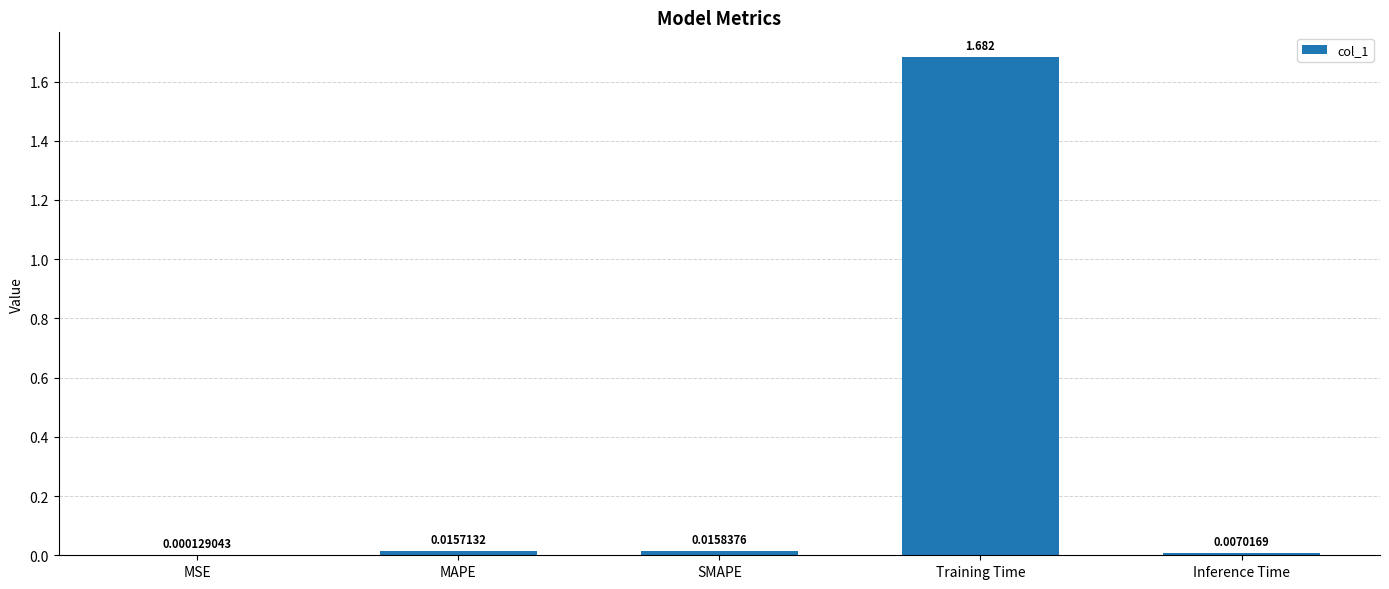

Which category has the highest value across all series?

Training Time